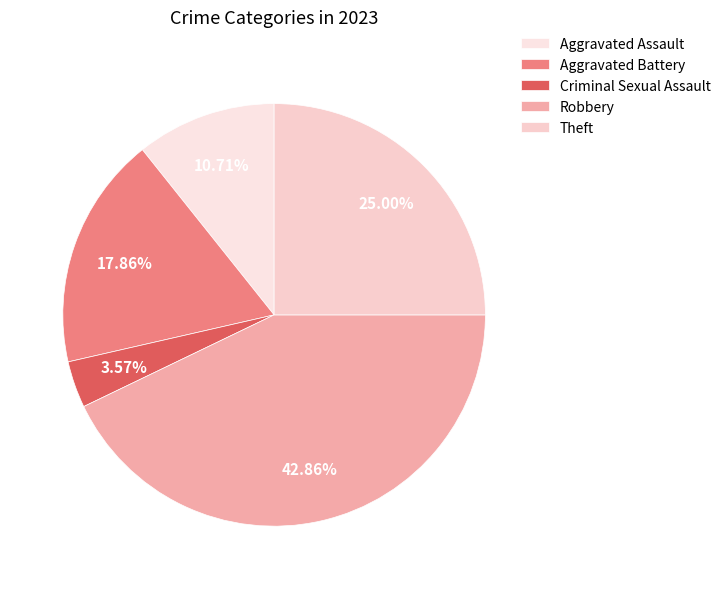

Does Theft account for over 50% of the chart?

No